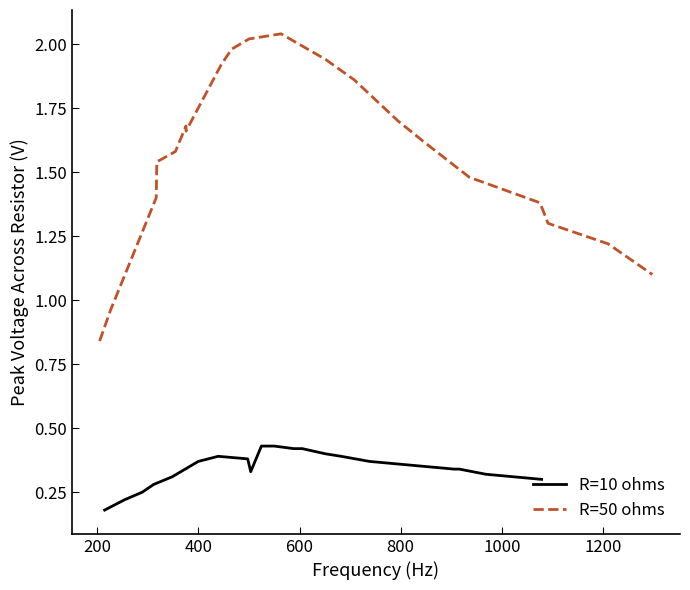

At 800, list the series in order from smallest to largest.

R=10 ohms, R=50 ohms